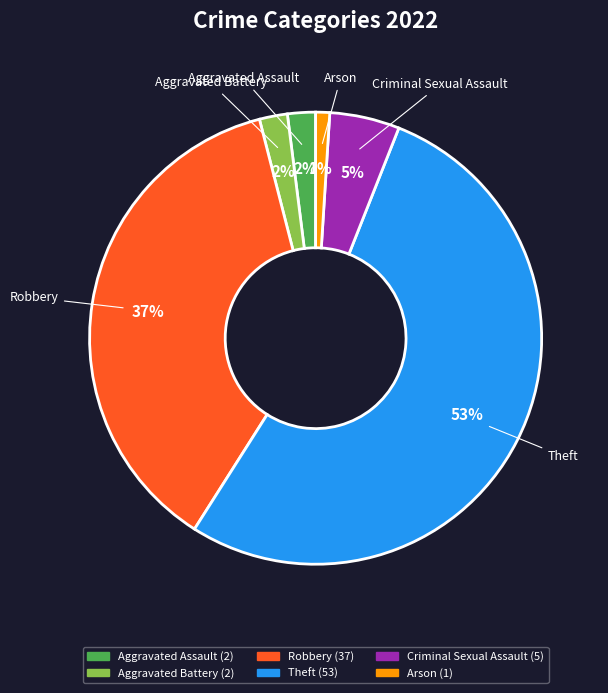

To the nearest percent, what portion does Aggravated Assault represent?

2%